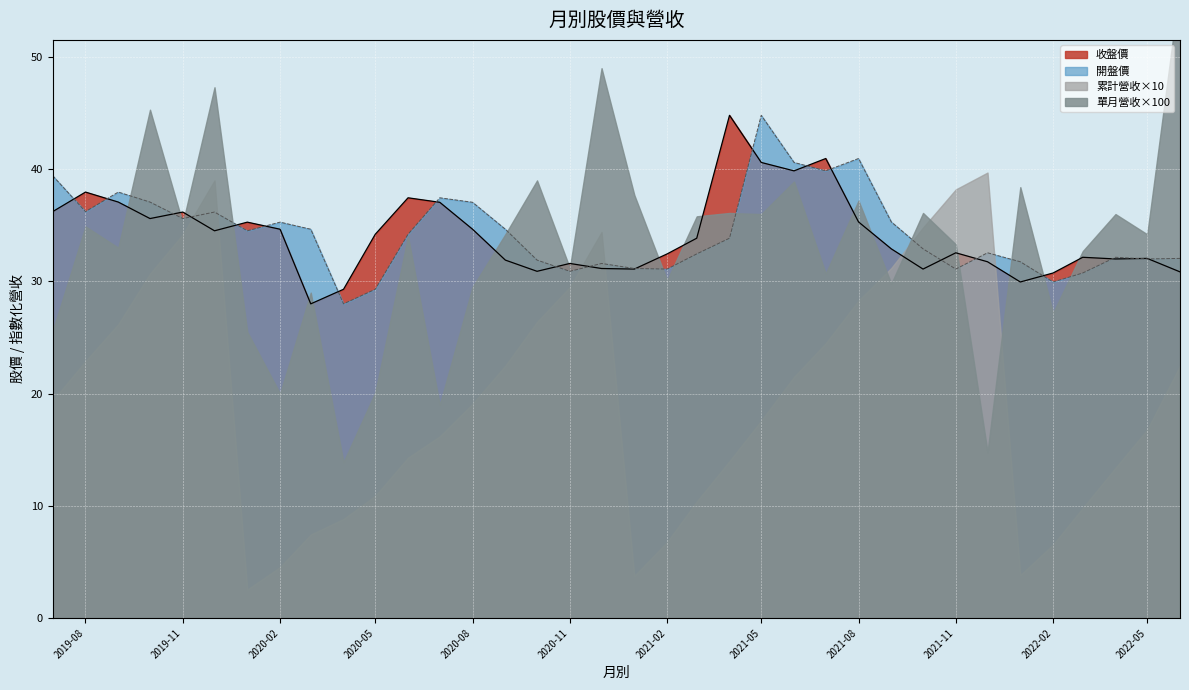

Between 2019-08 and 2019-12, which series saw the biggest shift?

收盤價